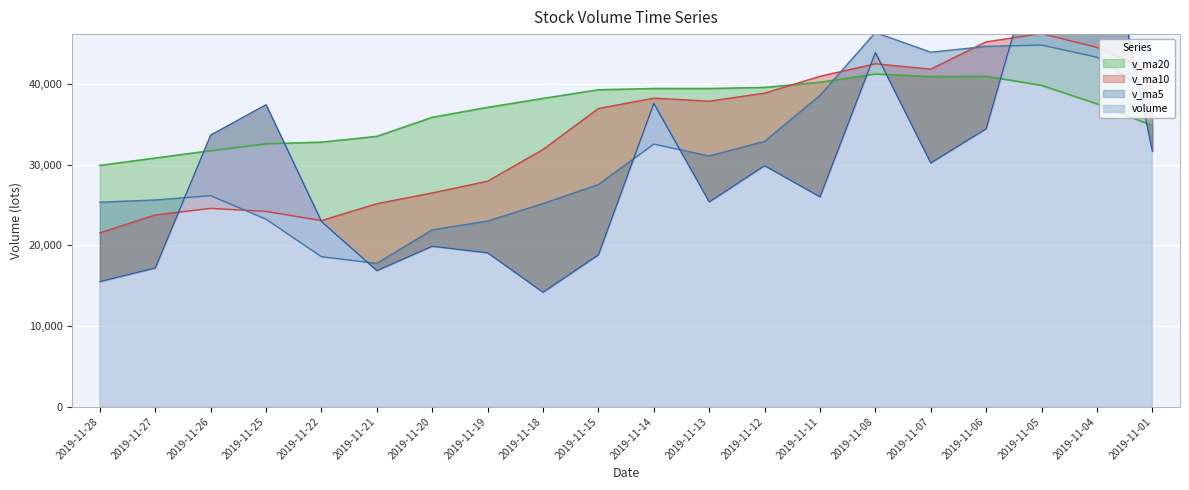

Which series has the largest total across all categories?

v_ma20